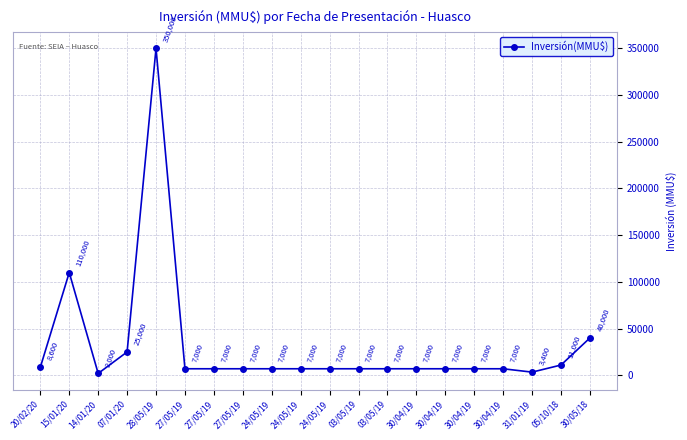

How many data points are less than 7000?

2